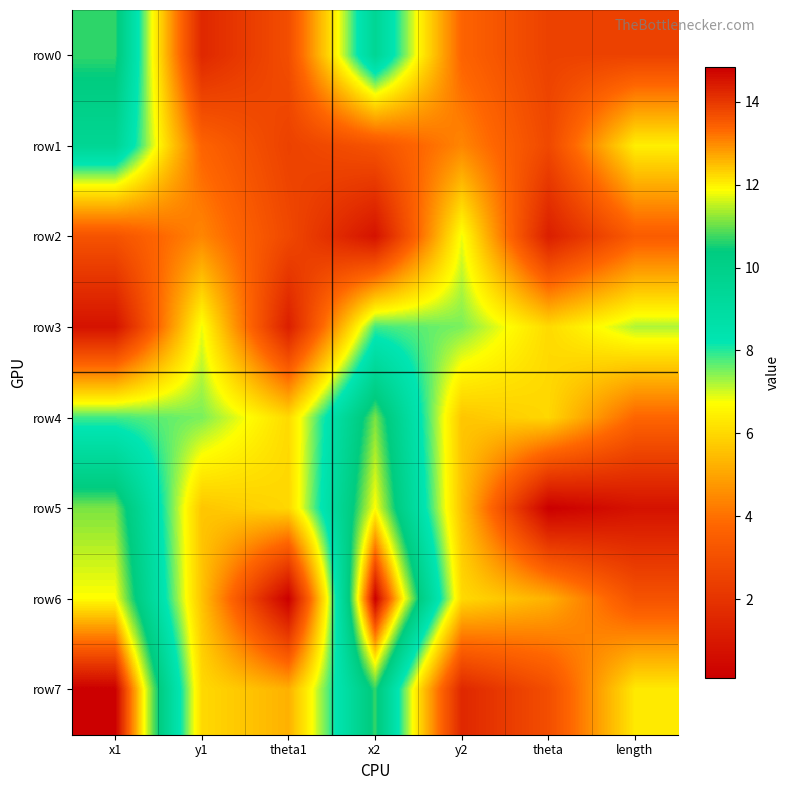

At which category does the chart reach its peak across all series?

x2